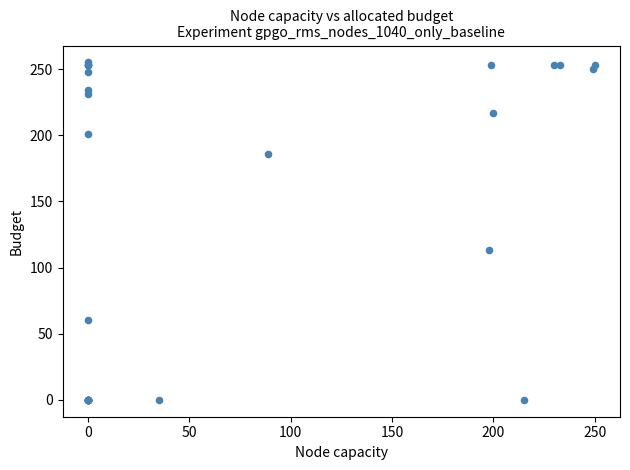

What Y value in the scatter plot is closest to 127?

113